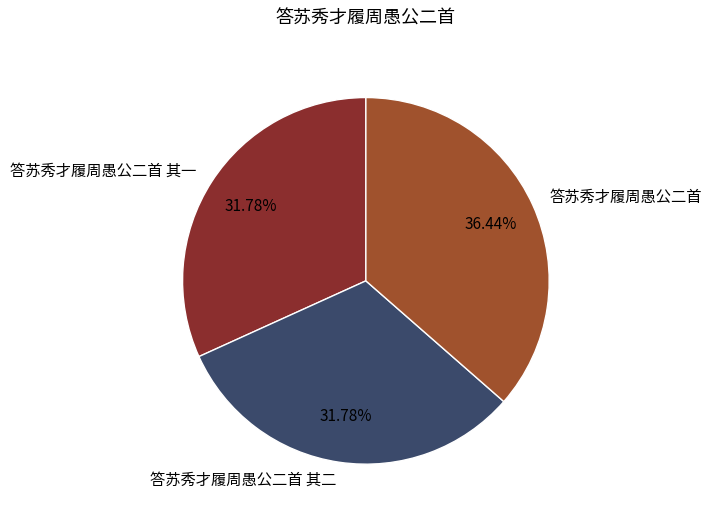

What portion of the pie excludes 答苏秀才履周愚公二首?

63.6%